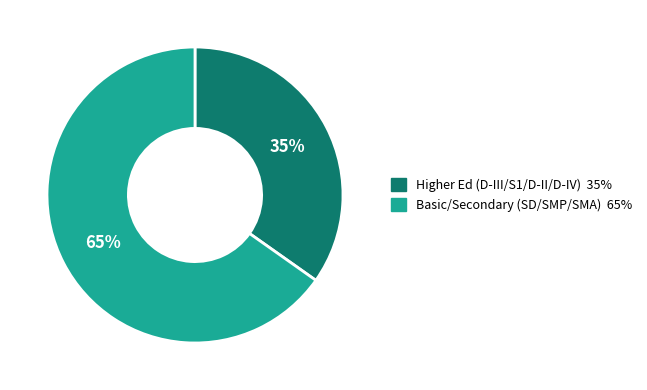

What percentage is the Basic/Secondary (SD/SMP/SMA) 65% slice, to the nearest percent?

65%